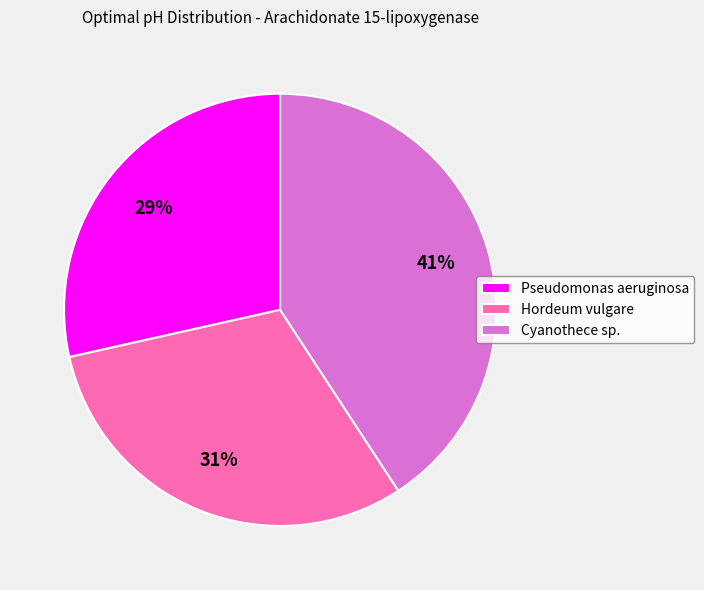

What is the ratio of the value at Cyanothece sp. to the value at Hordeum vulgare?

1.3